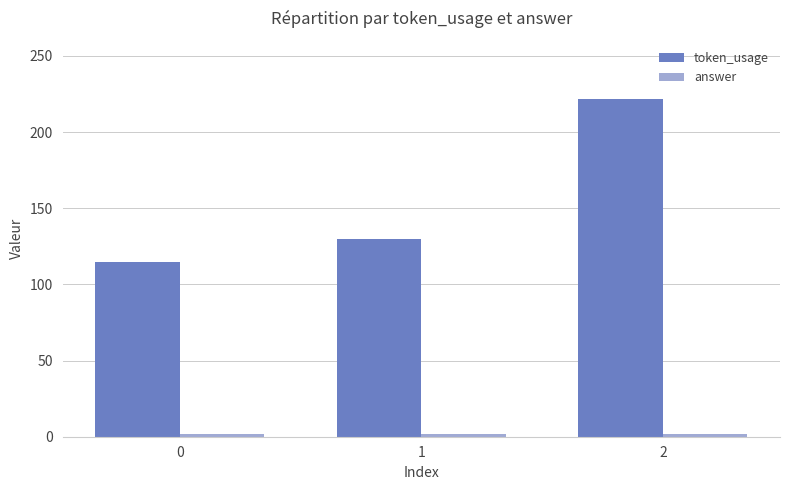

Read the token_usage value at 0, to the nearest 50.

100